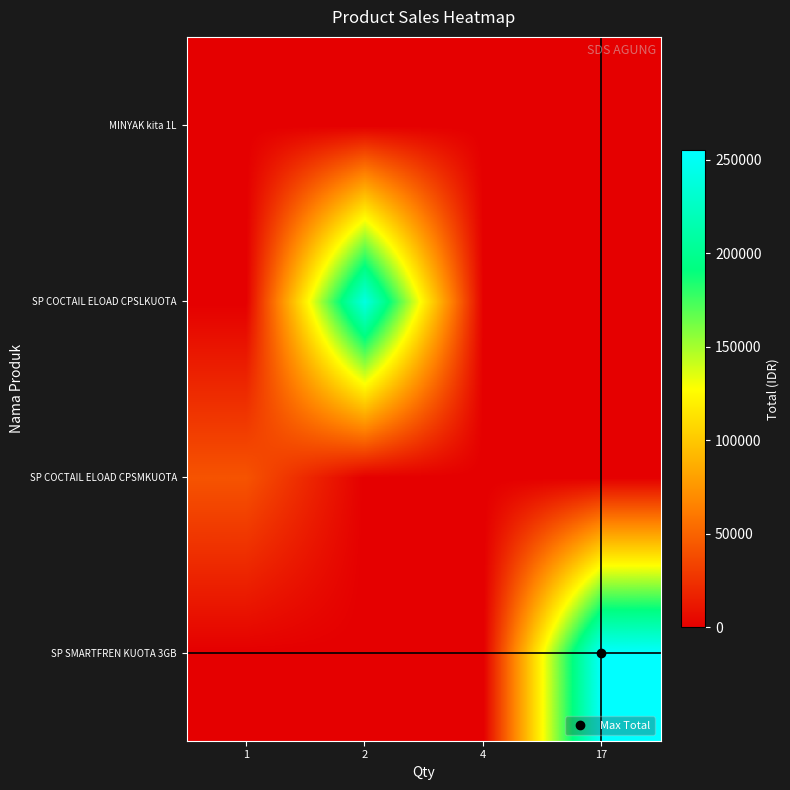

At 4, list the series in order from largest to smallest.

SP SMARTFREN KUOTA 3GB, SP COCTAIL ELOAD CPSMKUOTA, SP COCTAIL ELOAD CPSLKUOTA, MINYAK kita 1L